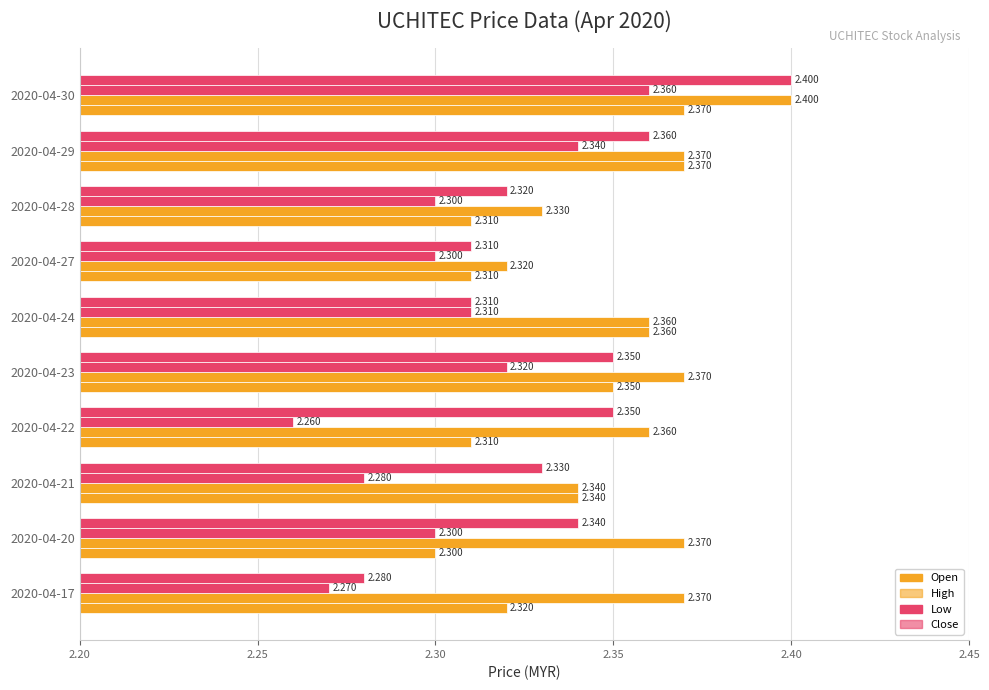

How many categories are shown in the chart?

10